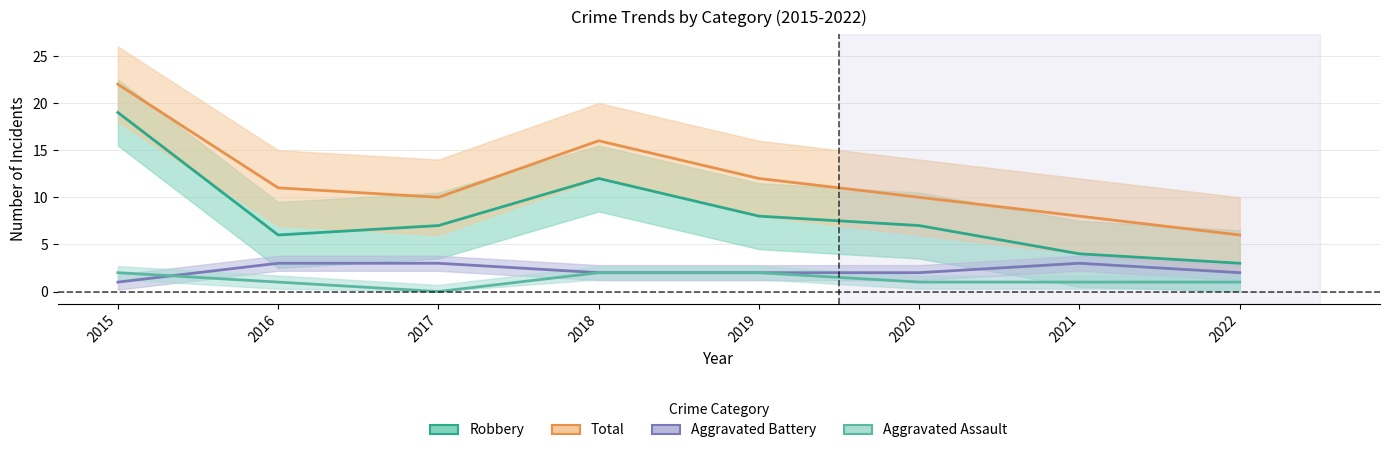

How many distinct data groups are displayed?

4